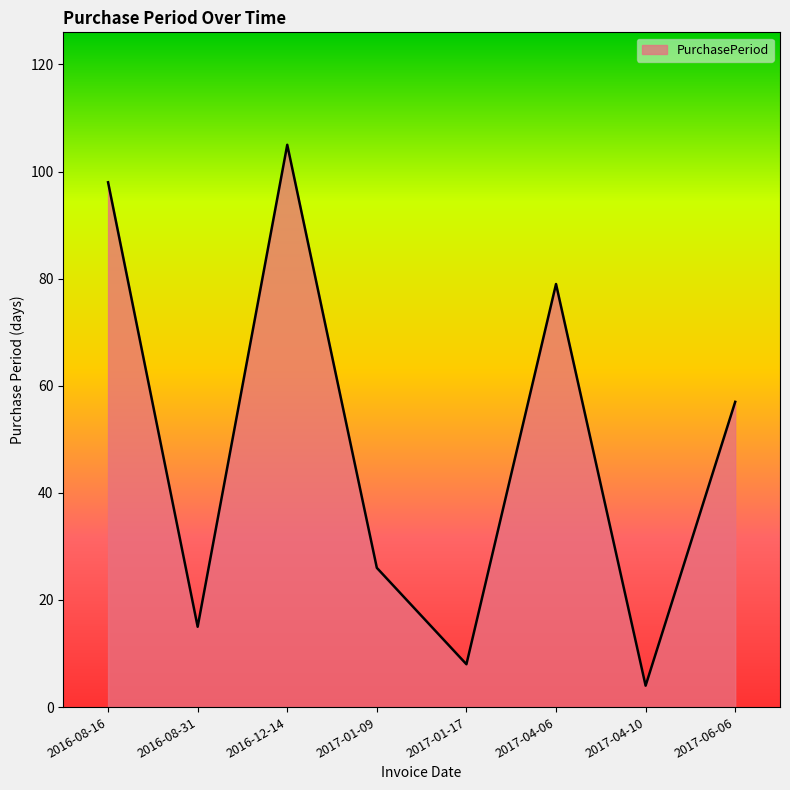

List the labels in order of value, largest first.

2016-12-14, 2016-08-16, 2017-04-06, 2017-06-06, 2017-01-09, 2016-08-31, 2017-01-17, 2017-04-10